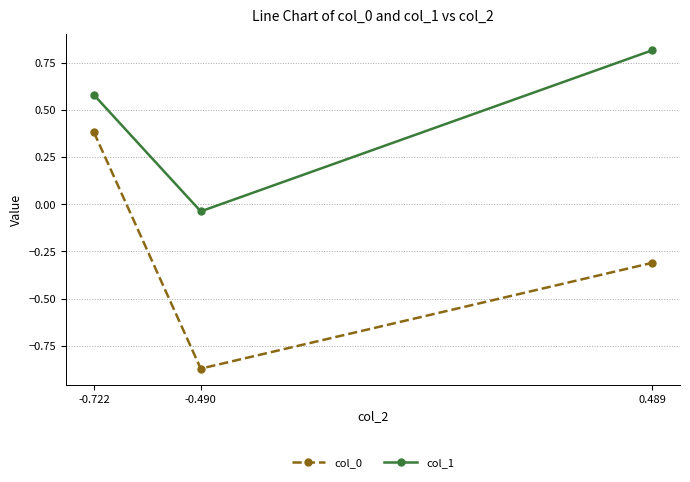

The col_0 series shows -0.2 at -0.490. True or false?

False